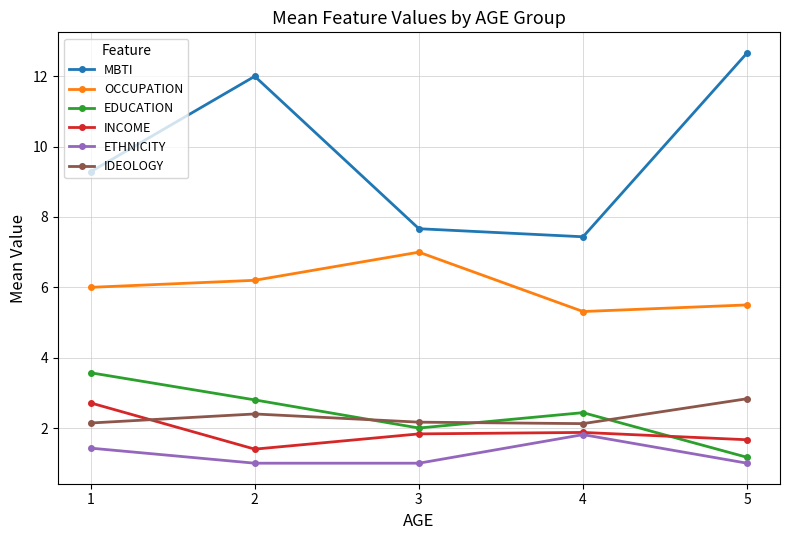

What is the total value across all series at 2?

25.8